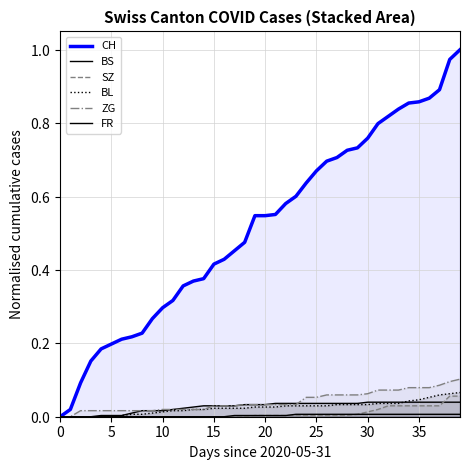

What are all the series names shown in the legend?

CH, BS, SZ, BL, ZG, FR